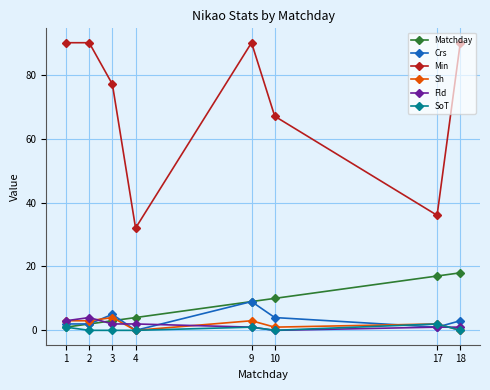

Where is the first local minimum for Min?

4